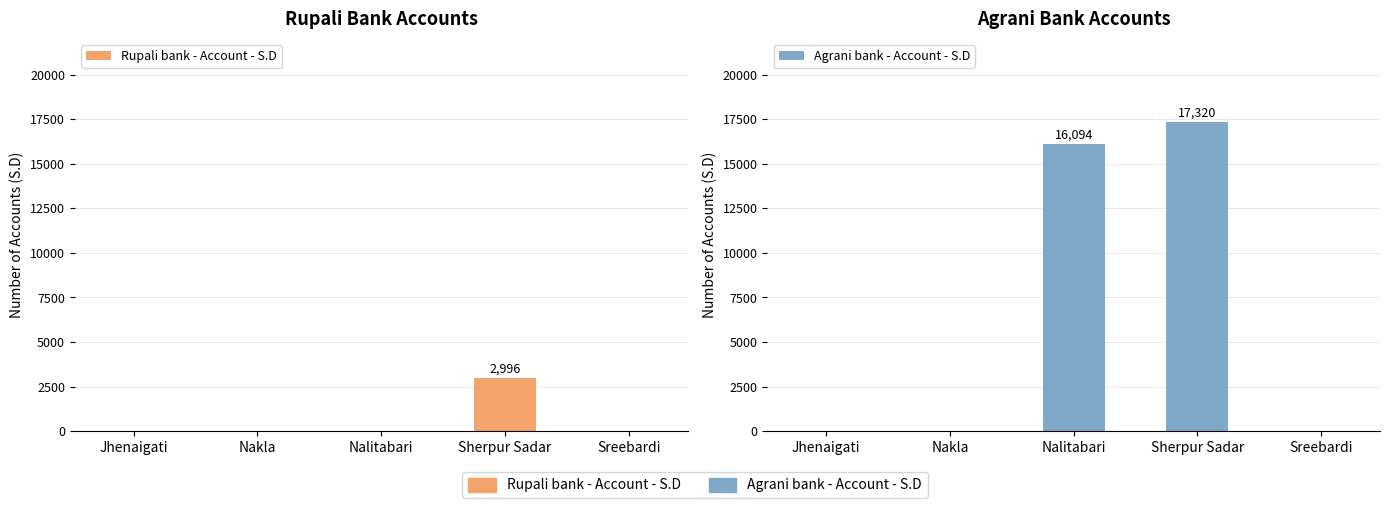

Are the bars horizontal?

No